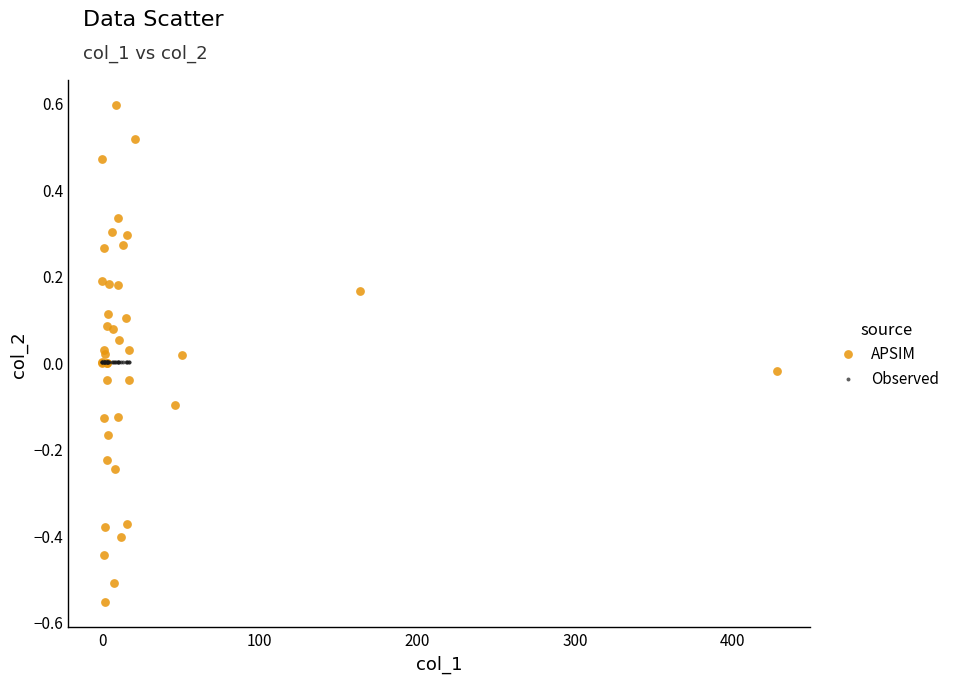

Which series contains the lowest Y value?

APSIM